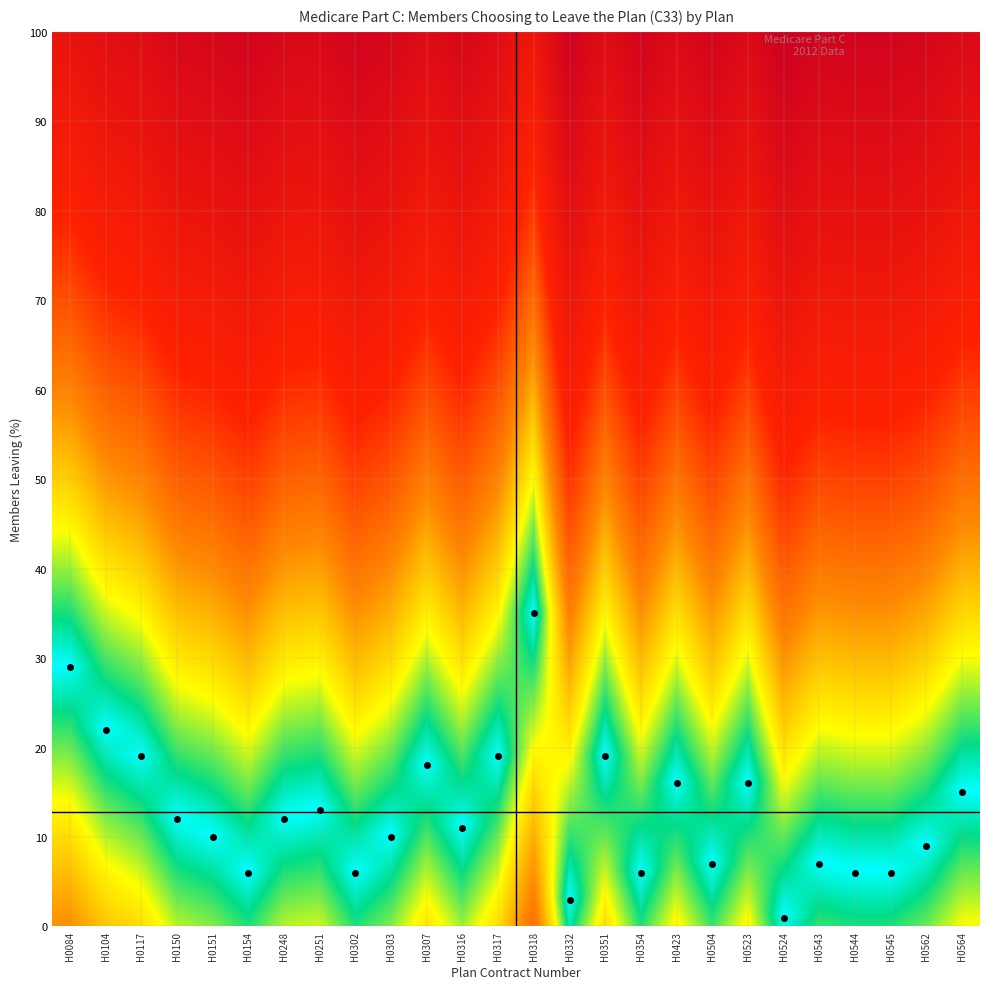

What is the maximum value shown in the chart?

35